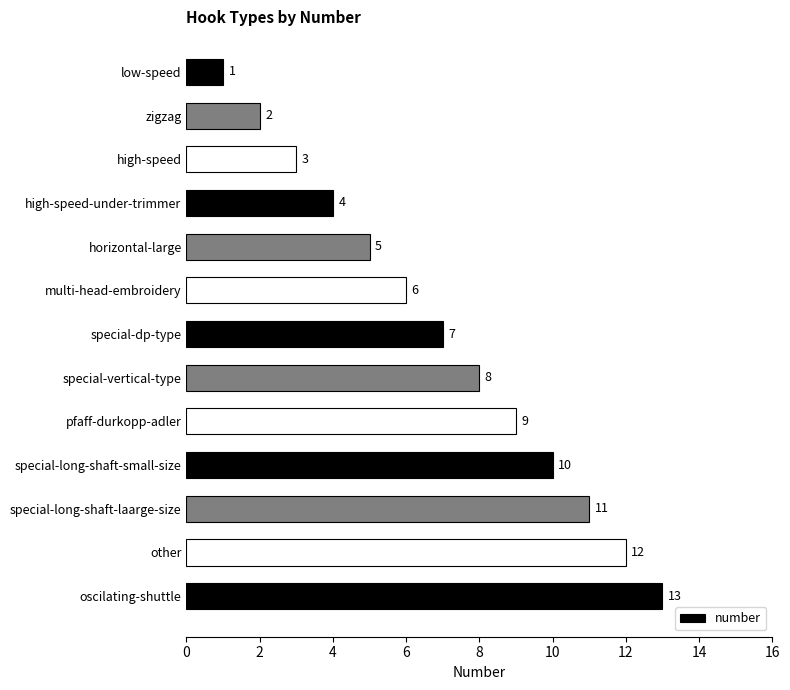

Are the bars horizontal?

Yes